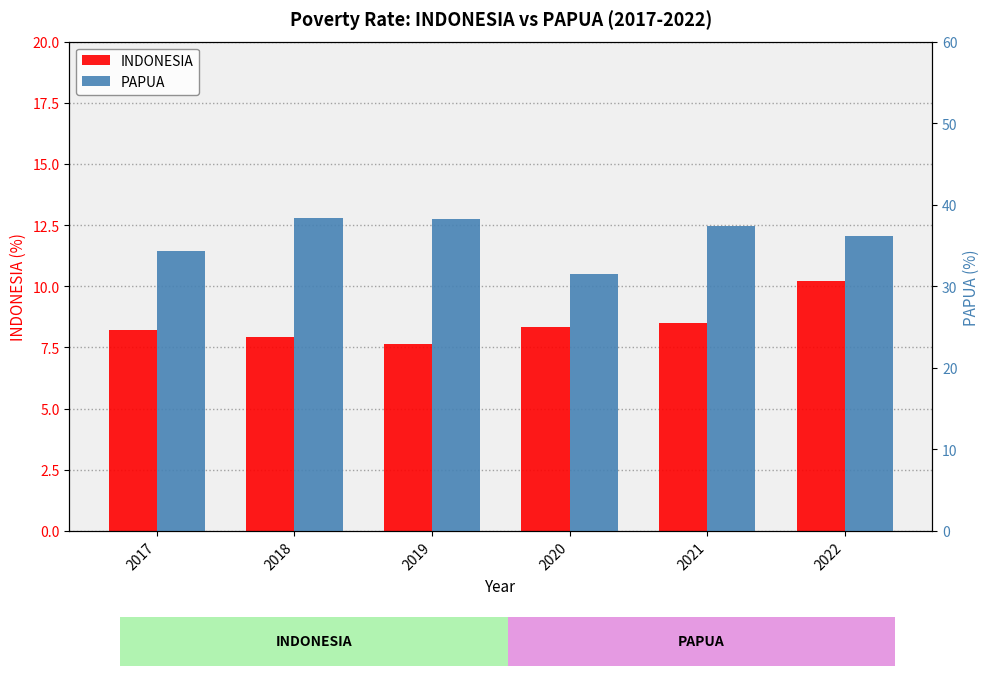

The value of PAPUA at 2019 is 66.3. True or false?

False